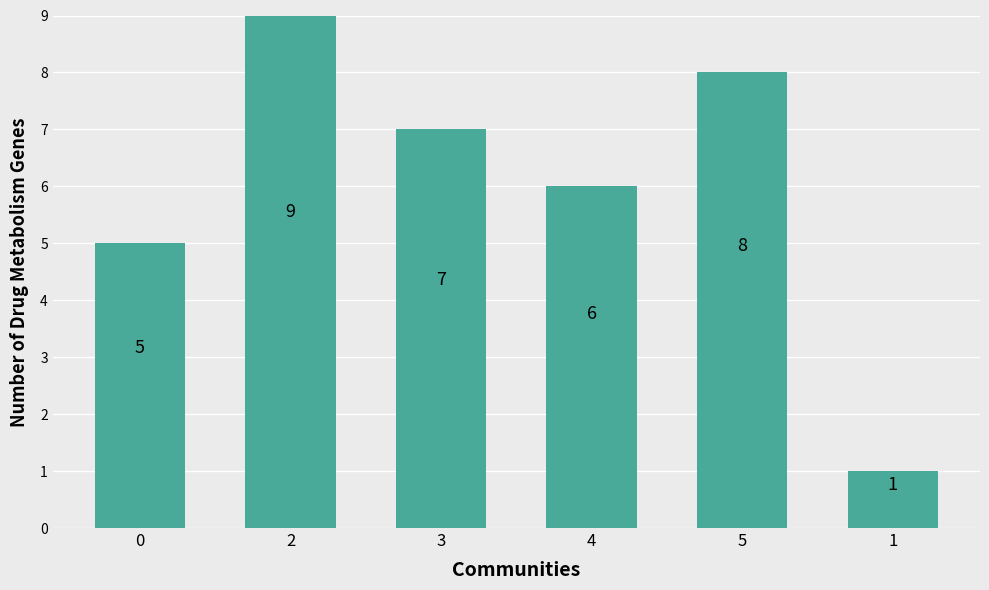

List the labels in order of value, largest first.

2, 5, 3, 4, 0, 1